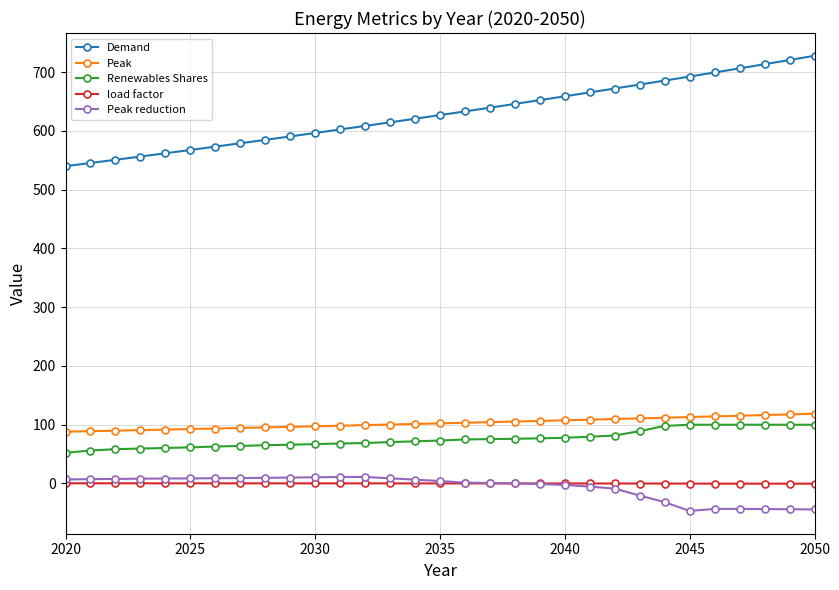

What is the value of the Renewables Shares point at the 8th from the left?

63.9